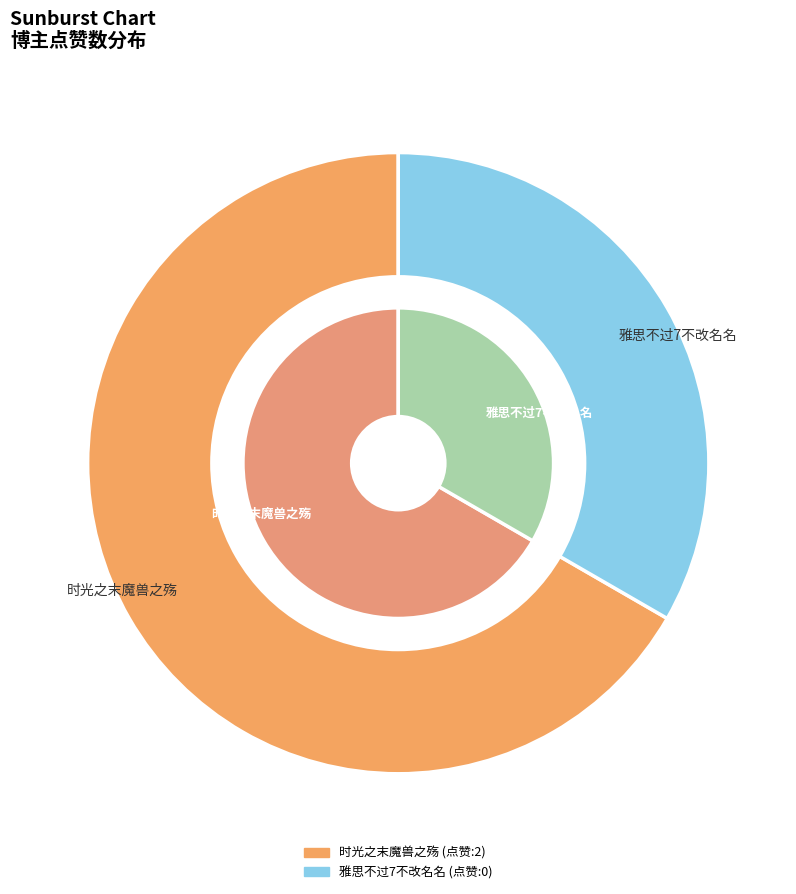

Does 时光之末魔兽之殇 account for over 50% of the chart?

Yes